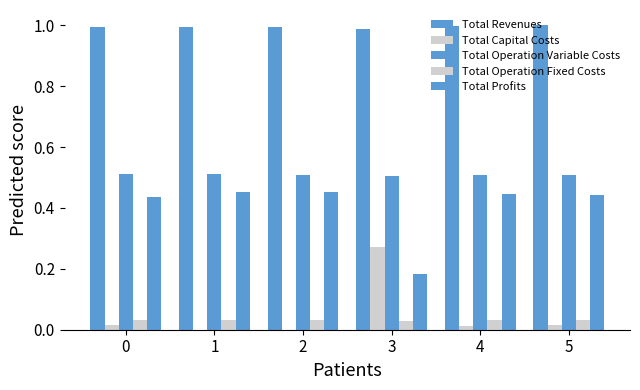

How many distinct data groups are displayed?

5